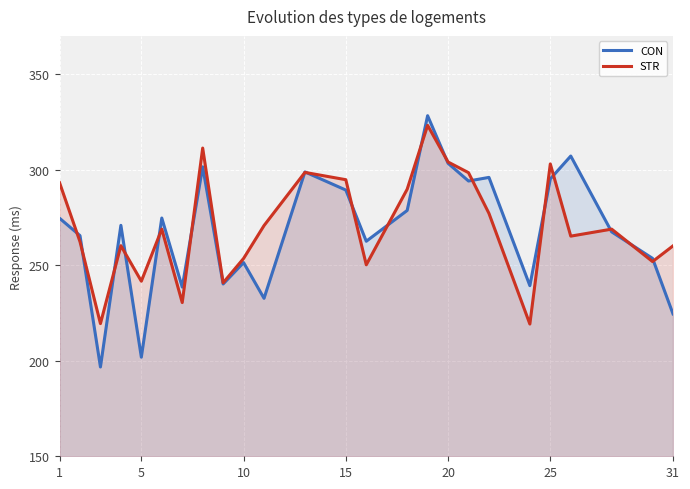

What is the total value across all series at 20?

607.3